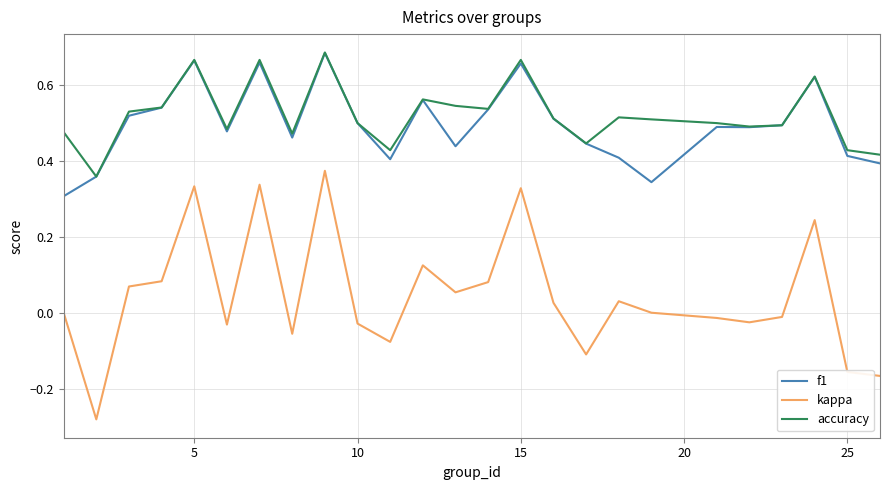

Count the accuracy values in the range 0 to 1.

25